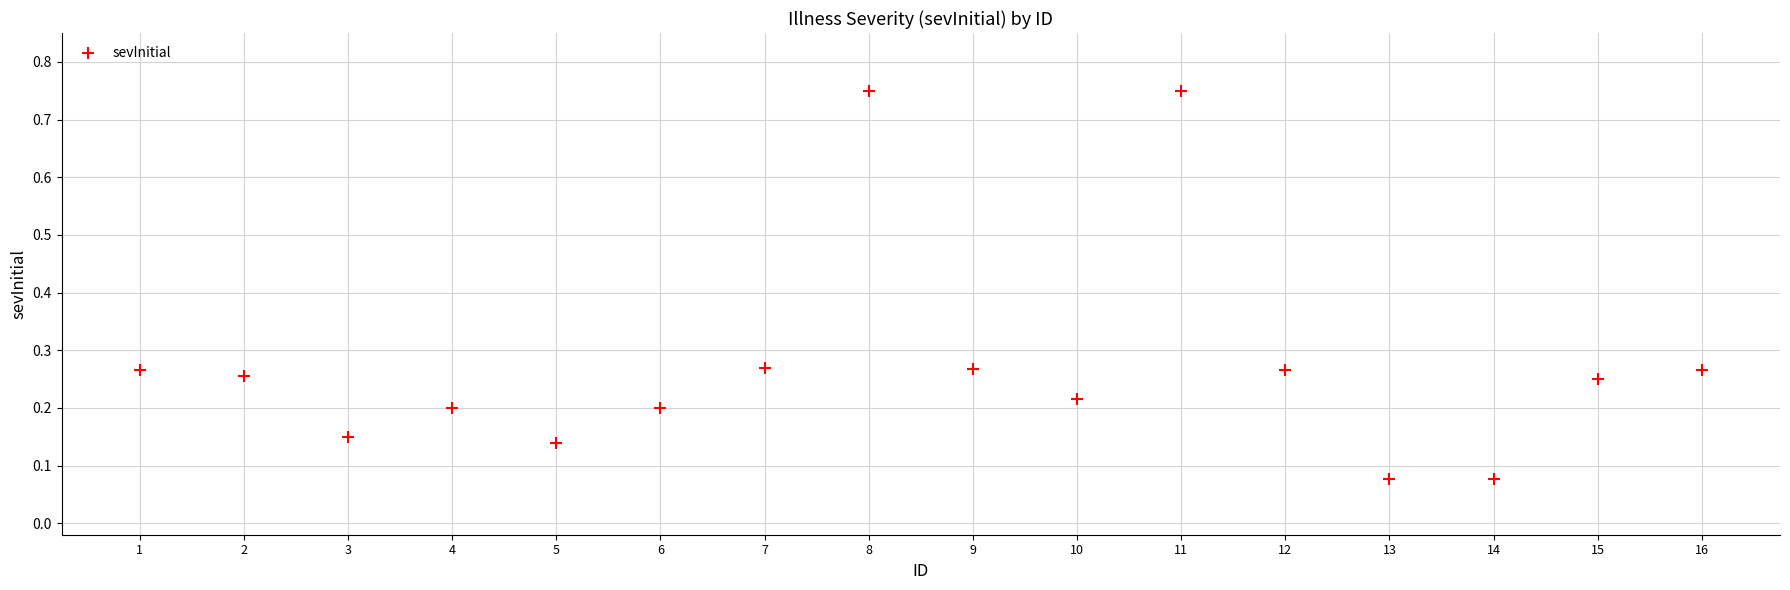

What is the range of Y values (max minus min)?

0.7